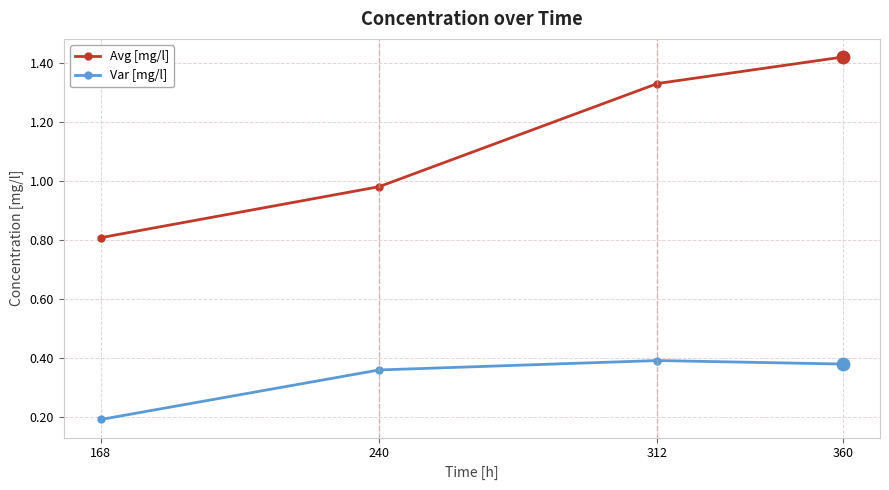

Between 240 and 312, which series saw the biggest shift?

Avg [mg/l]